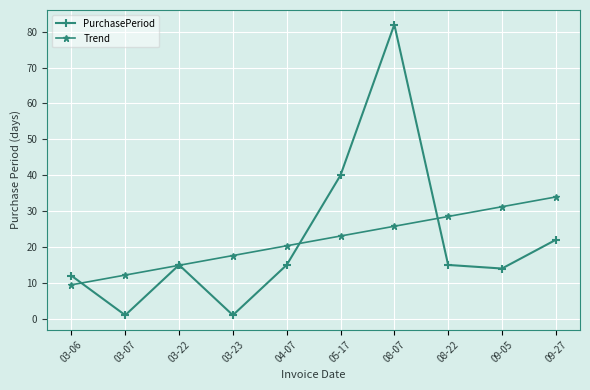

Between 03-06 and 09-05, which series saw the biggest shift?

Trend